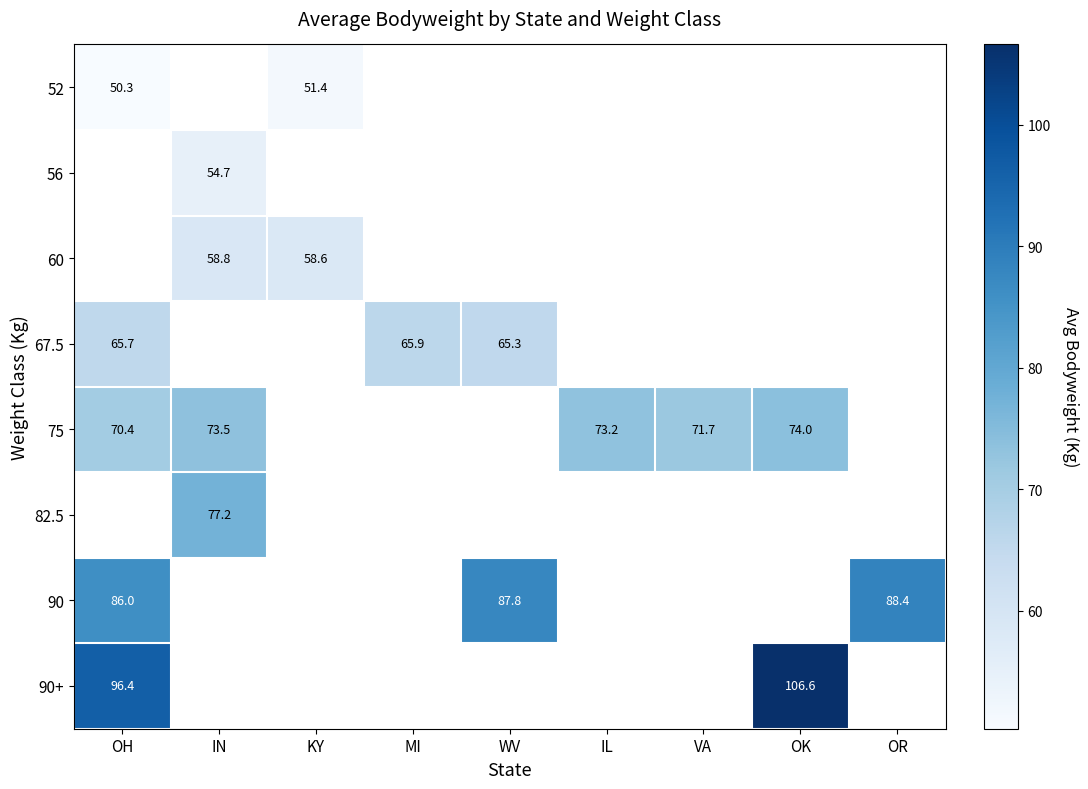

The value of 52 at KY is 51.4. True or false?

True